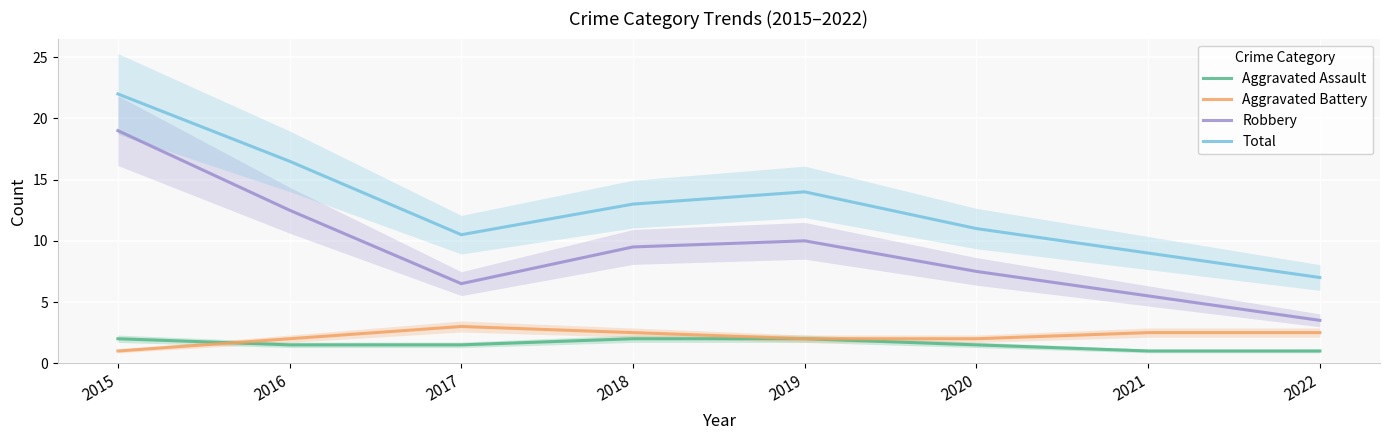

At which category is the sum across all series the highest?

2015